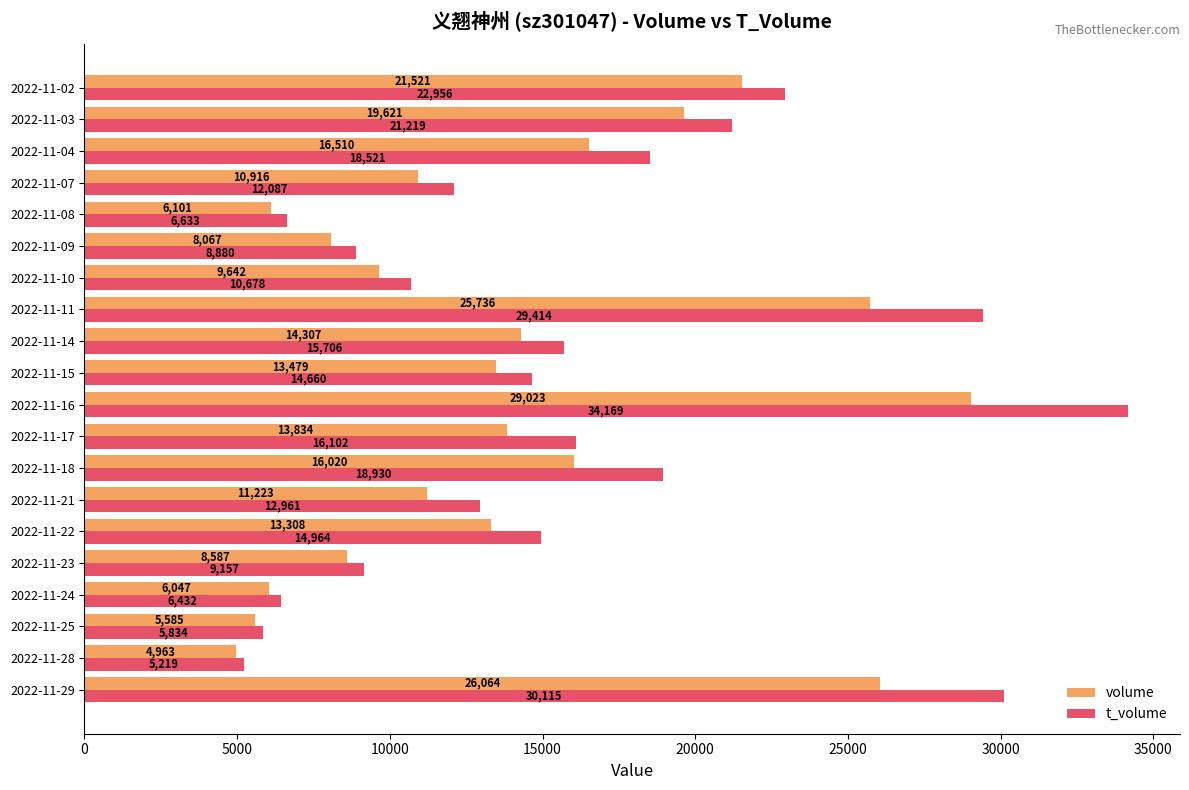

Rank the categories by volume value from lowest to highest.

2022-11-28, 2022-11-25, 2022-11-24, 2022-11-08, 2022-11-09, 2022-11-23, 2022-11-10, 2022-11-07, 2022-11-21, 2022-11-22, 2022-11-15, 2022-11-17, 2022-11-14, 2022-11-18, 2022-11-04, 2022-11-03, 2022-11-02, 2022-11-11, 2022-11-29, 2022-11-16